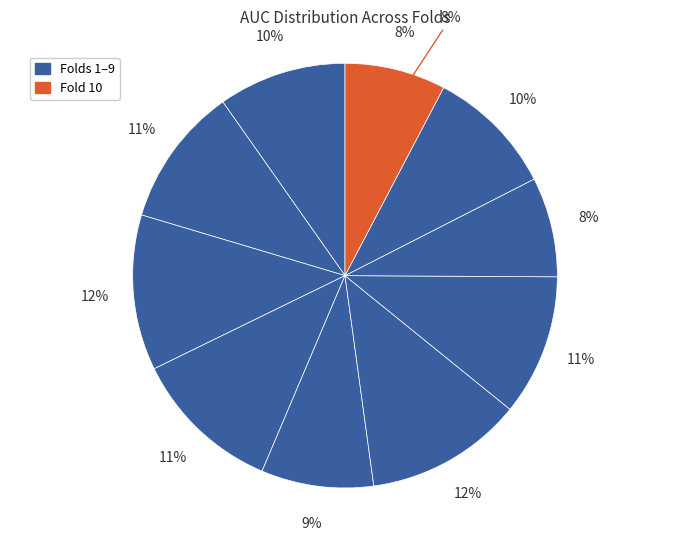

Rank the categories by value from highest to lowest.

Fold 6, Fold 3, Fold 4, Fold 7, Fold 2, Fold 9, Fold 1, Fold 5, Fold 10, Fold 8